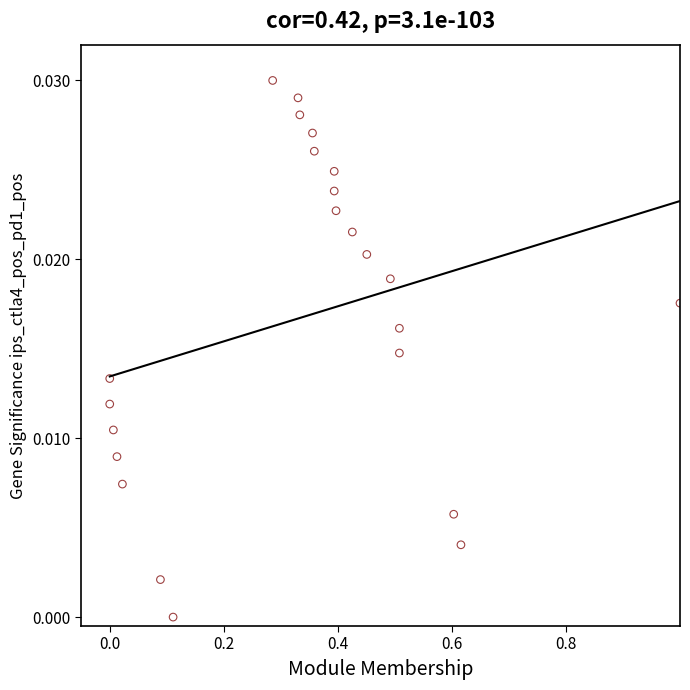

What is the range of X values (max minus min)?

1.0